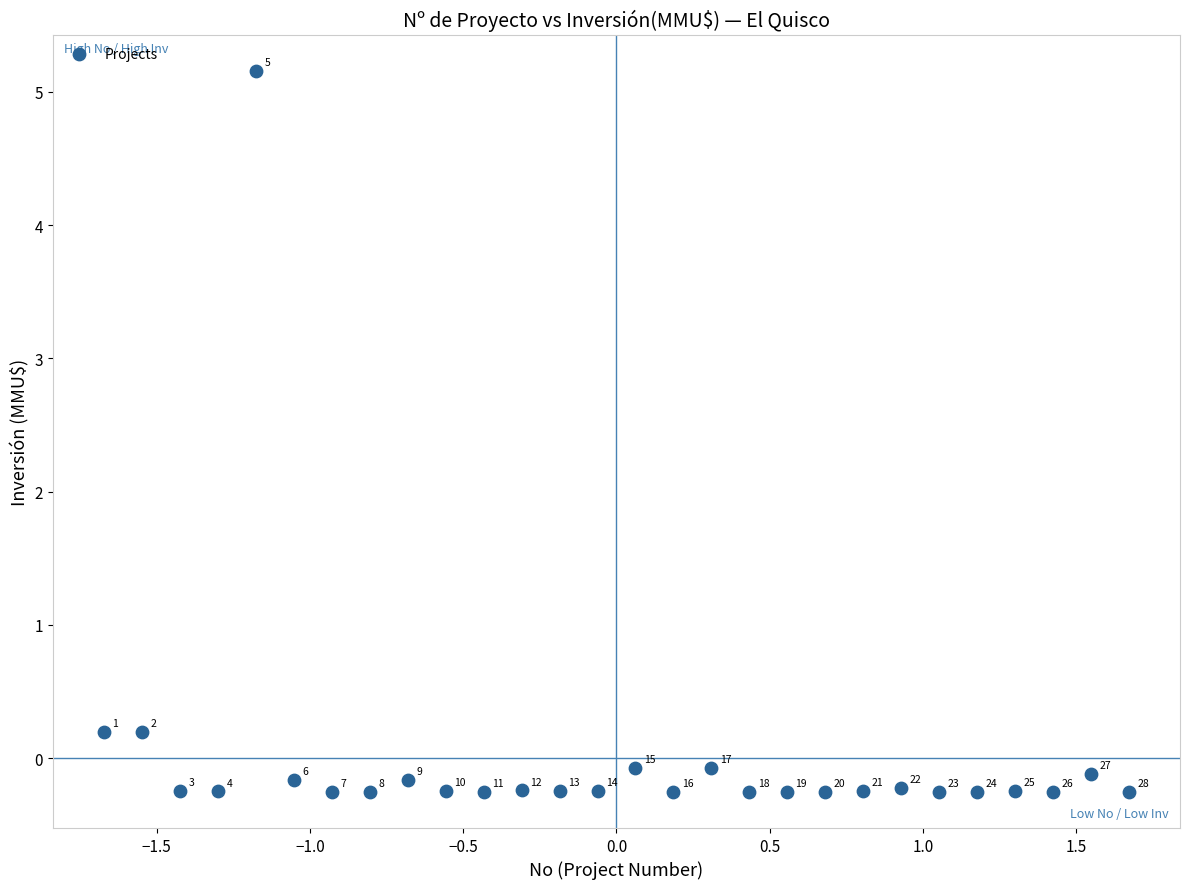

What is the range of X values (max minus min)?

3.3